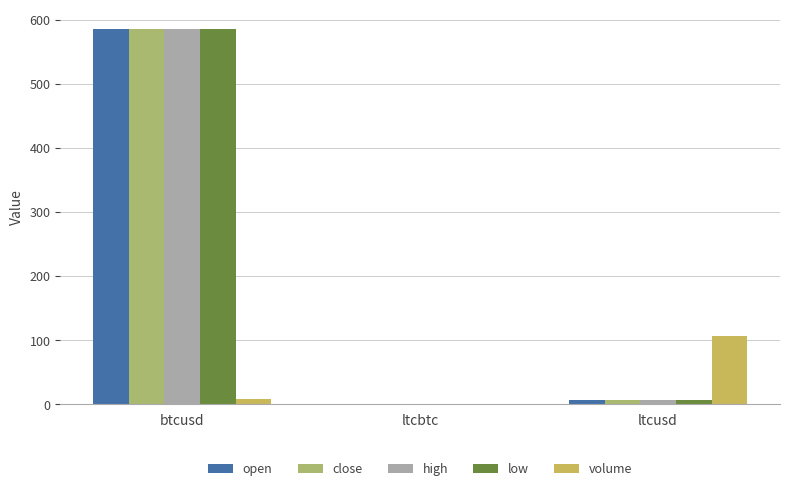

Where is volume nearest to the value 53?

btcusd